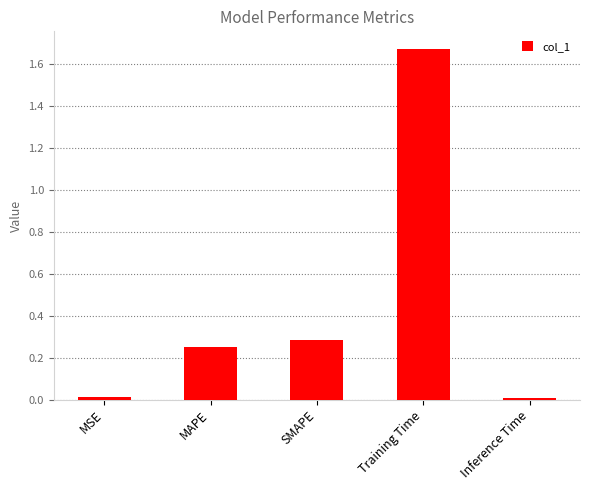

How many data points does each series have?

5